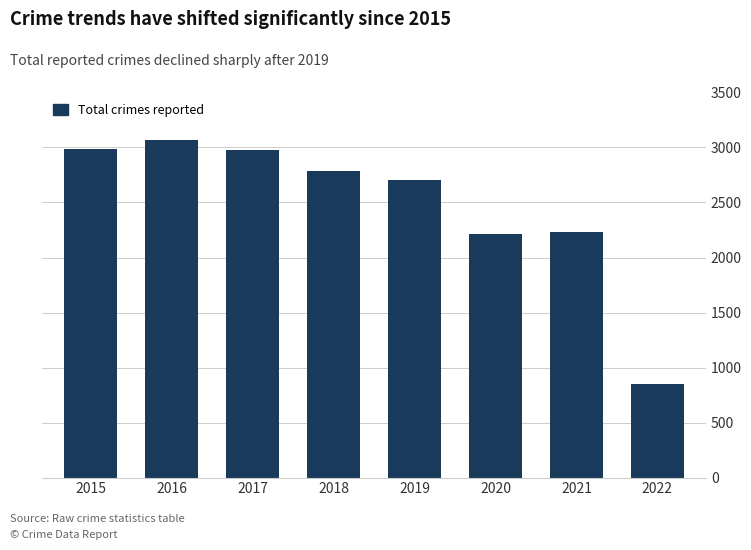

Are the bars horizontal?

No